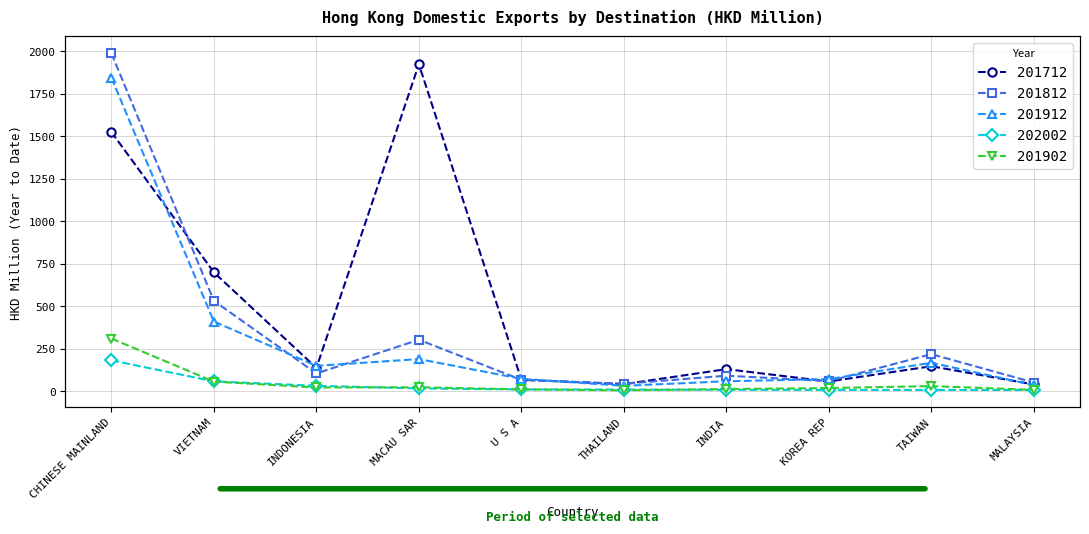

The 201812 series shows 50.2 at MALAYSIA. True or false?

True